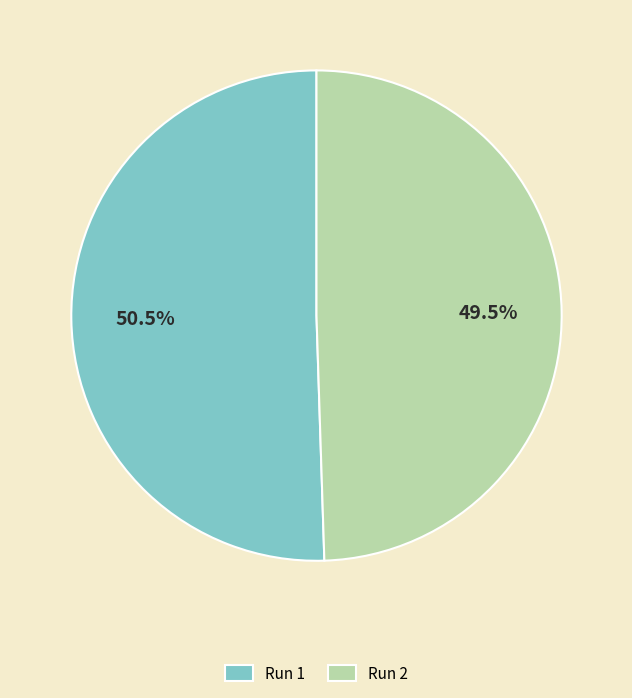

Is Run 2 the majority of the pie?

No